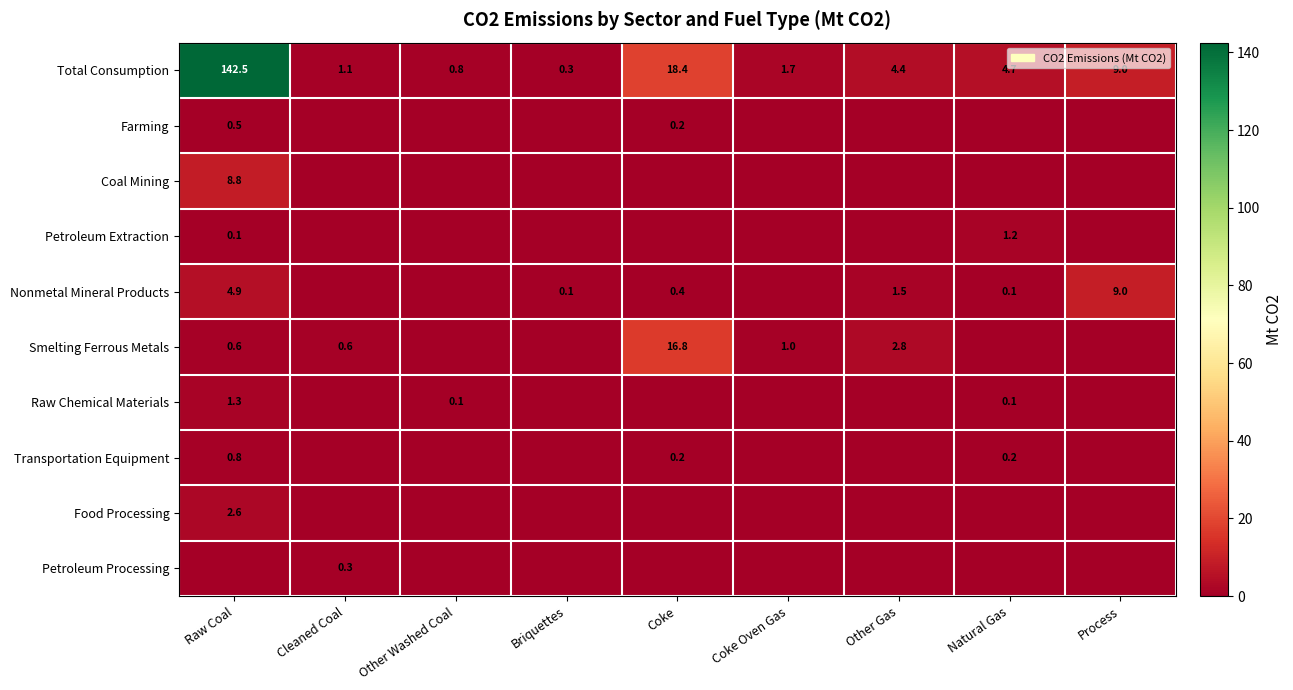

At which category is the sum across all series the highest?

Raw Coal